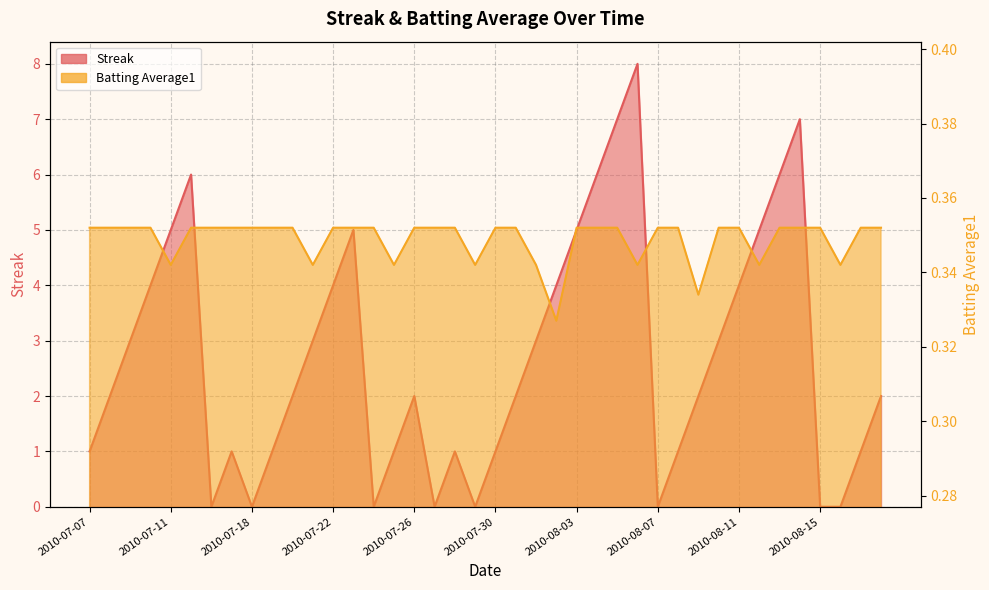

The value of Batting Average1 at 2010-07-28 is 0.4. True or false?

True